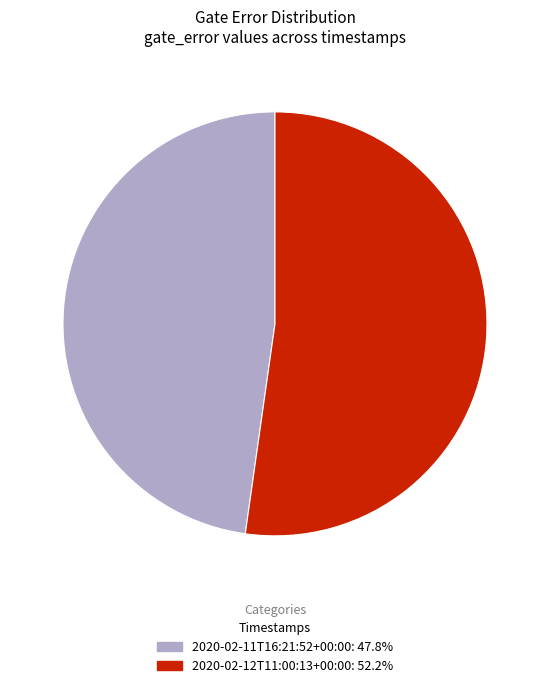

Which category has the biggest portion of the pie?

2020-02-12T11:00:13+00:00